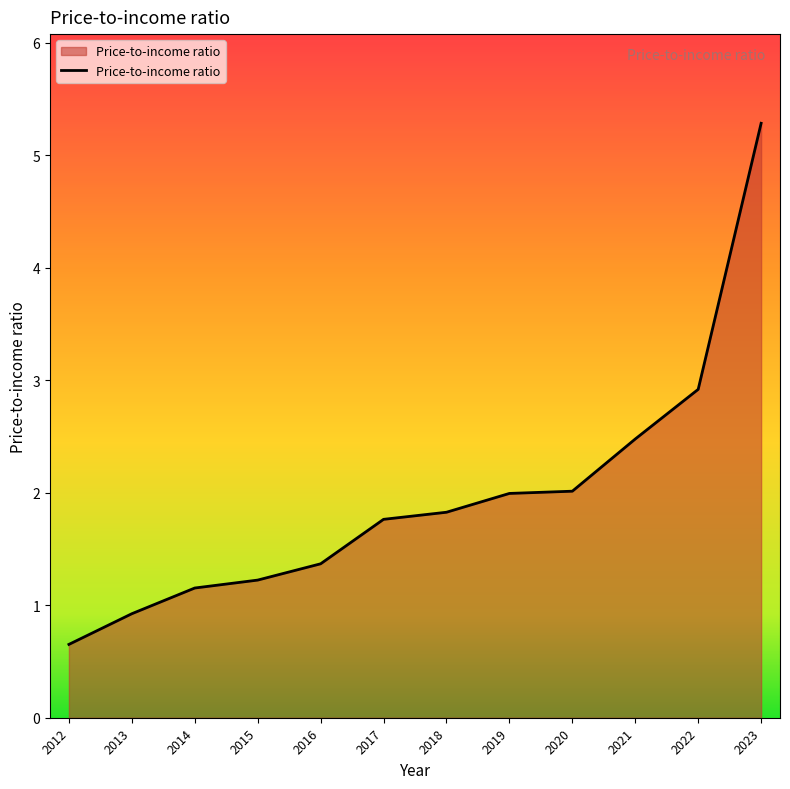

Which has a higher value, 2018 or 2019?

2019